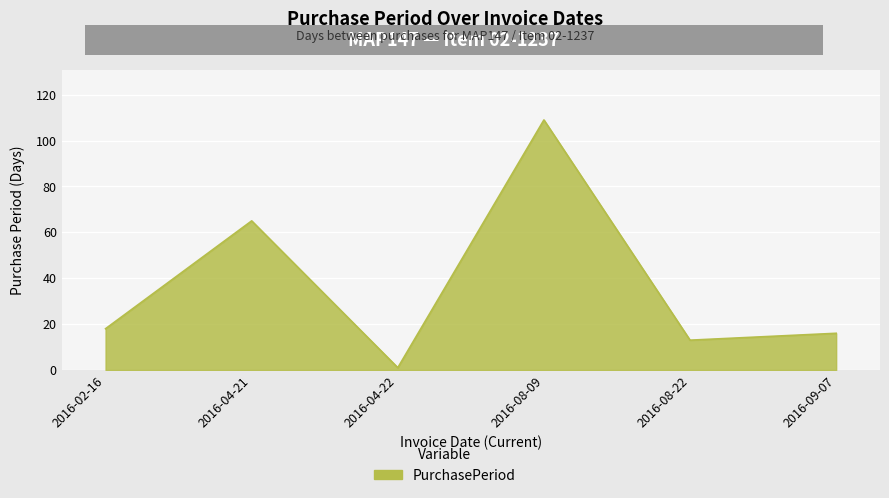

Which category has the highest value across all series?

2016-08-09